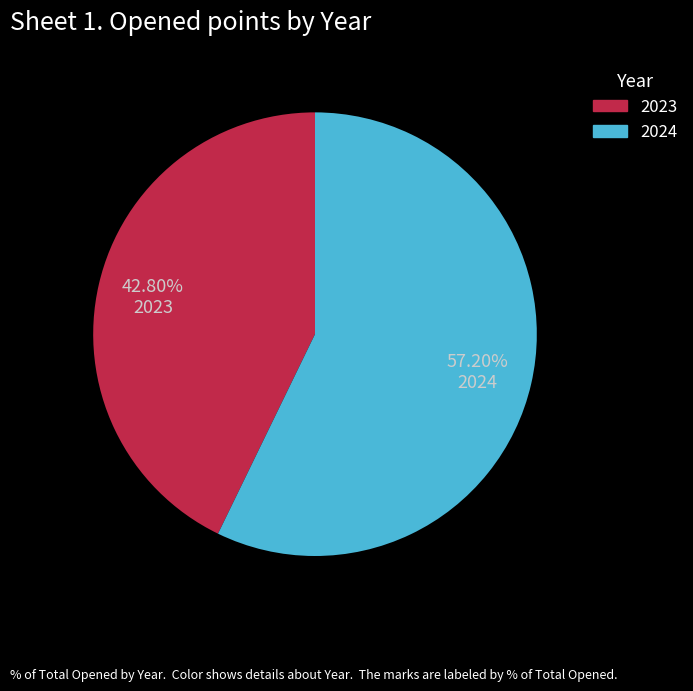

Is there any slice that represents more than half of the pie?

Yes